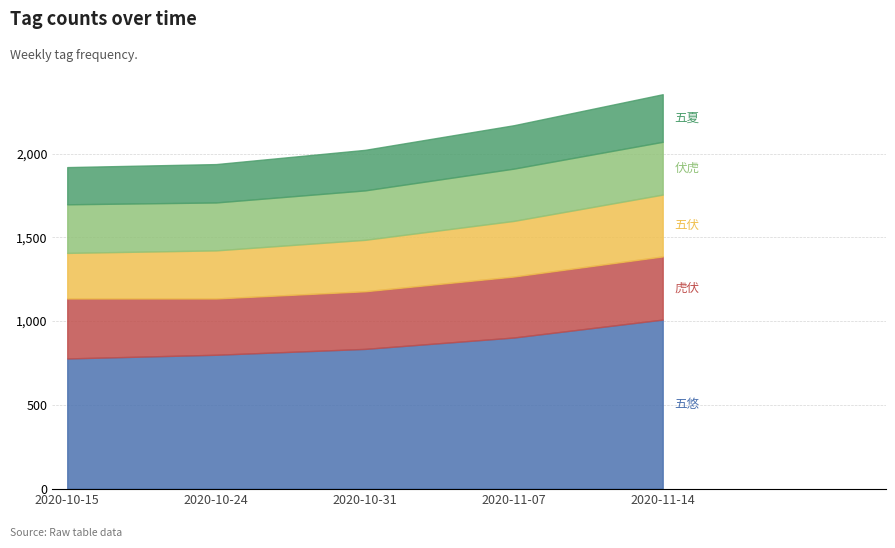

Is the value of 伏虎 at 2020-11-07 greater than the value of 五伏 at 2020-11-07?

No